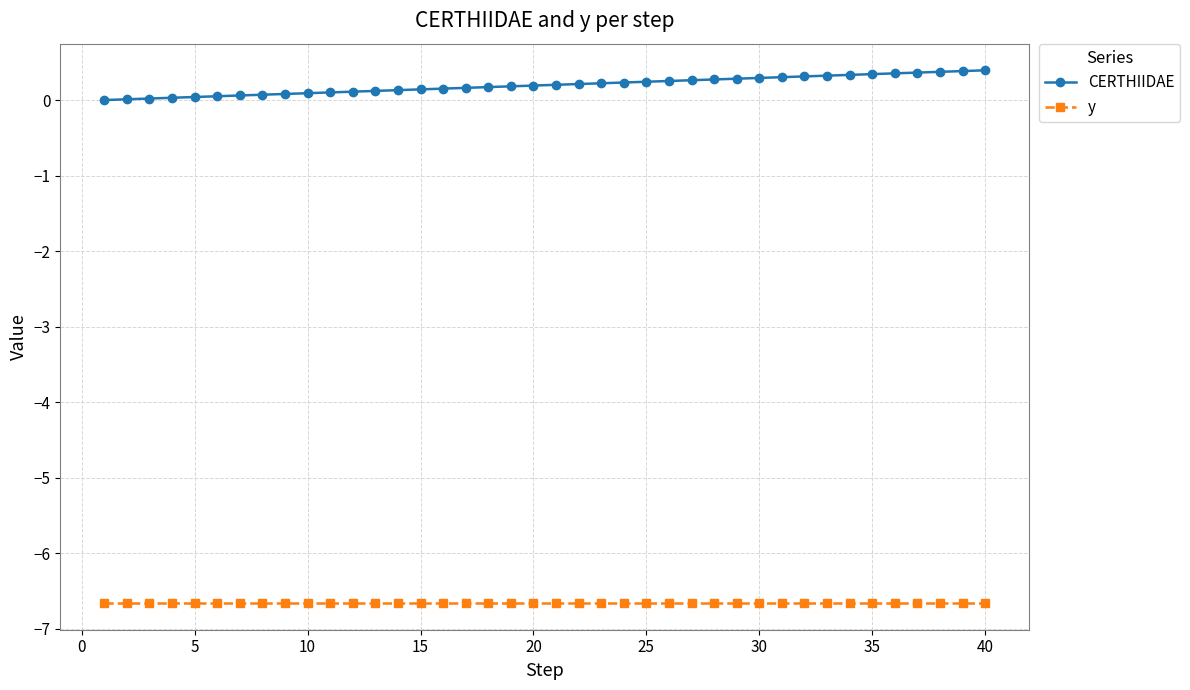

What is the value of the CERTHIIDAE point at the 33rd from the left?

0.3